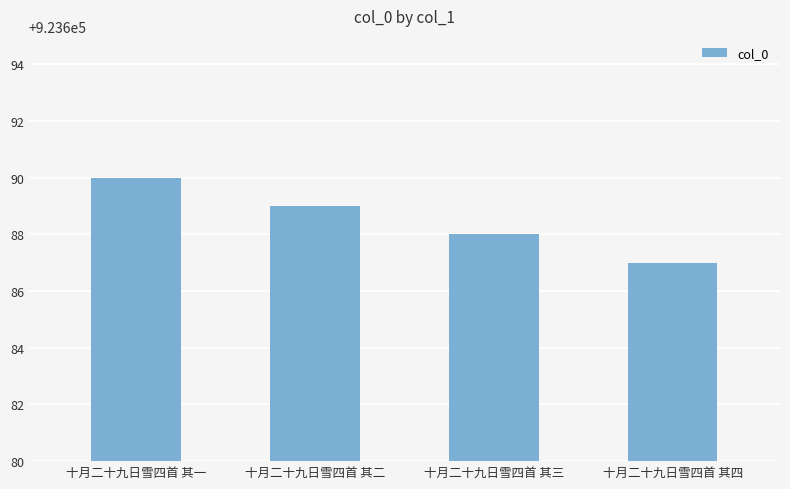

Approximately how many times larger is the value at 十月二十九日雪四首 其四 compared to 十月二十九日雪四首 其一?

1.0